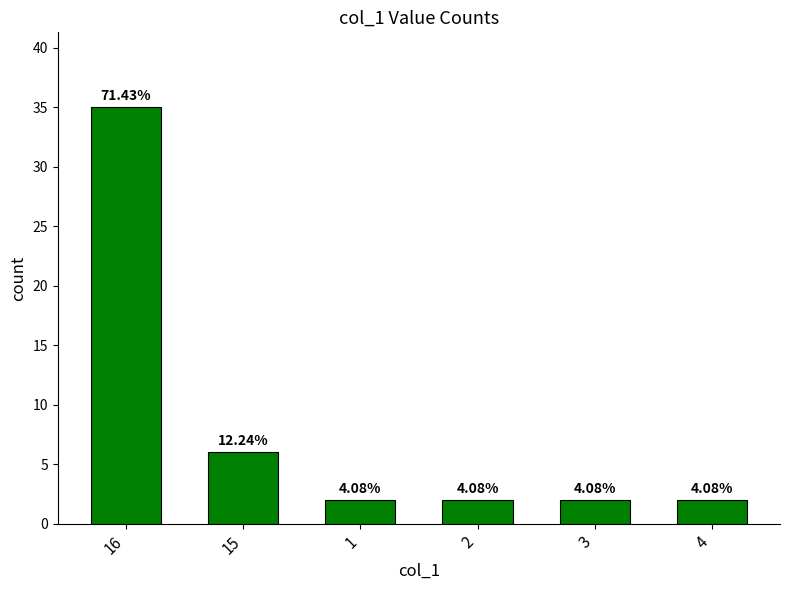

What is the greatest value displayed?

35